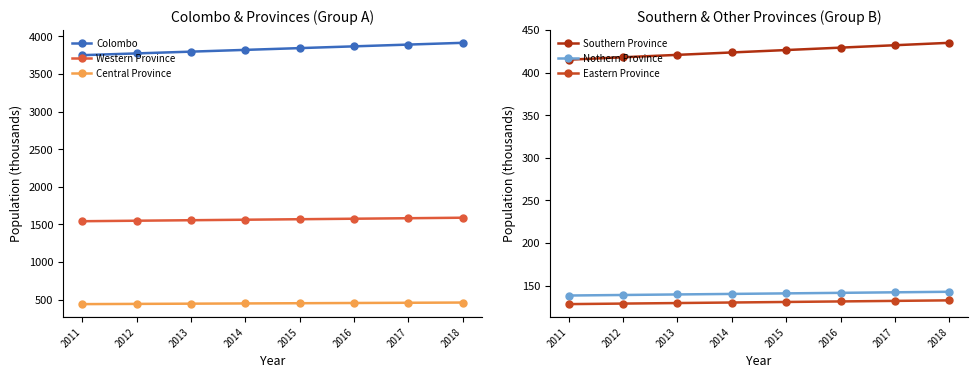

Reading left to right, list all the values displayed in this chart.

Colombo: 2011=3751.5	2012=3774.9	2013=3798.4	2014=3821.9	2015=3845.4	2016=3868.9	2017=3892.3	2018=3915.8
Western Province: 2011=1543.6	2012=1550.3	2013=1556.9	2014=1563.6	2015=1570.2	2016=1576.9	2017=1583.5	2018=1590.2
Central Province: 2011=441.3	2012=444.3	2013=447.3	2014=450.3	2015=453.3	2016=456.3	2017=459.3	2018=462.3
Southern Province: 2011=415.1	2012=418.0	2013=420.8	2014=423.6	2015=426.5	2016=429.3	2017=432.1	2018=434.9
Nothern Province: 2011=138.5	2012=139.1	2013=139.8	2014=140.4	2015=141.0	2016=141.6	2017=142.3	2018=142.9
Eastern Province: 2011=128.4	2012=129.0	2013=129.7	2014=130.3	2015=130.9	2016=131.6	2017=132.2	2018=132.8